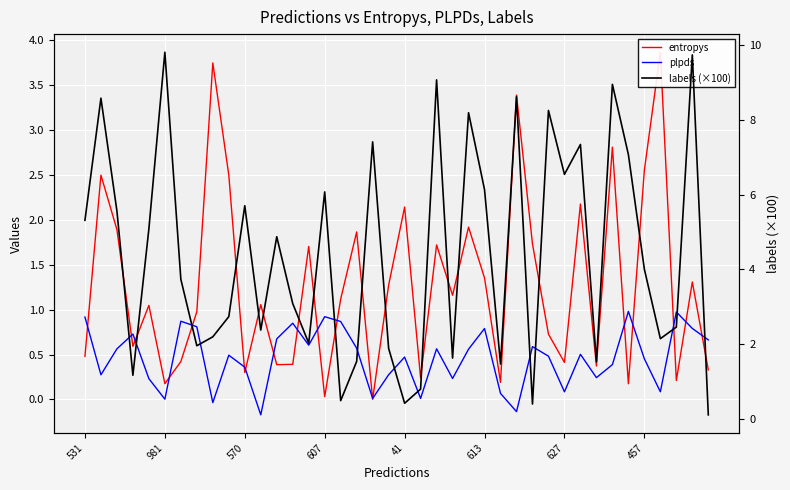

The entropys series shows 2.2 at 613. True or false?

False